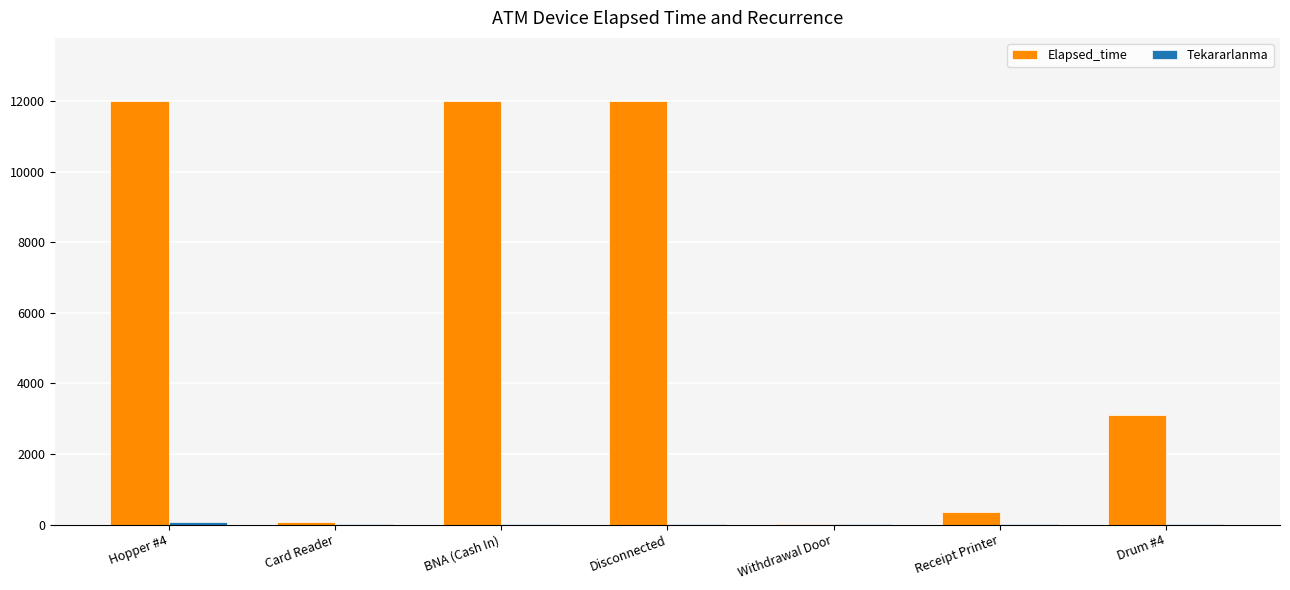

What is the maximum value shown in the chart?

12000